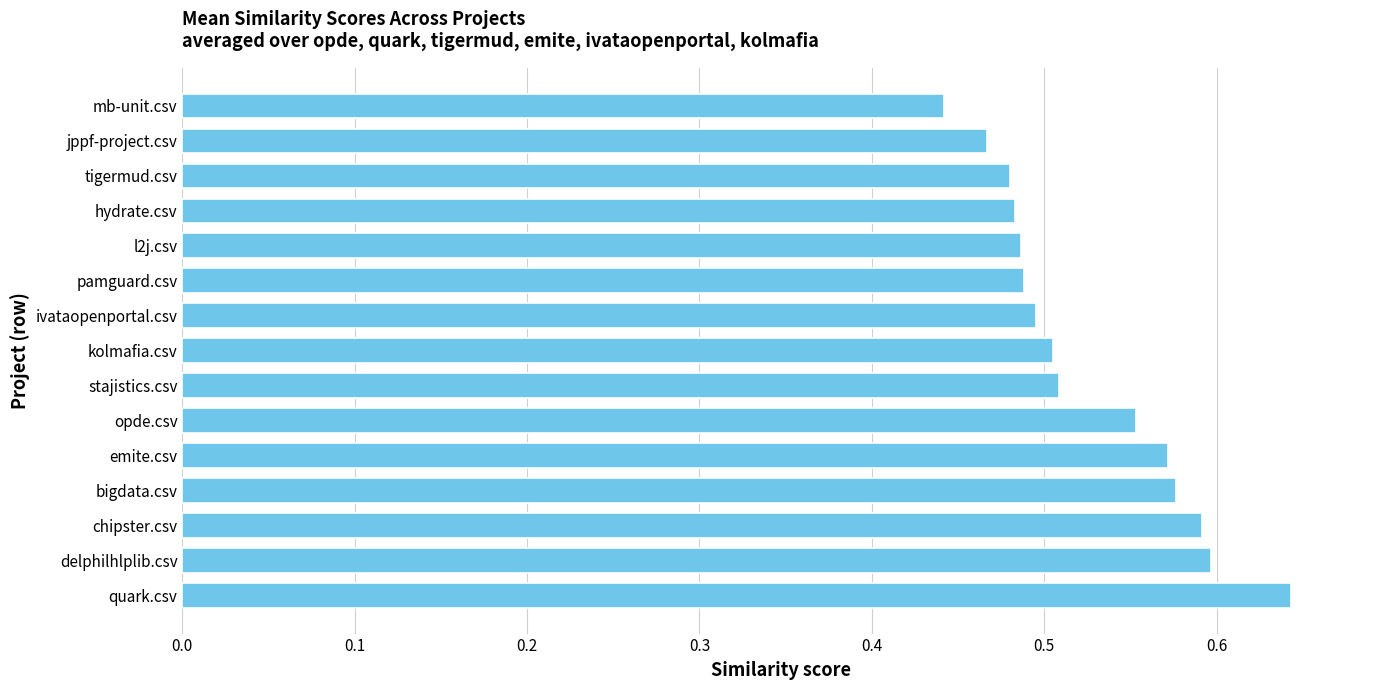

What is the sum of the values at hydrate.csv and delphilhlplib.csv?

1.1